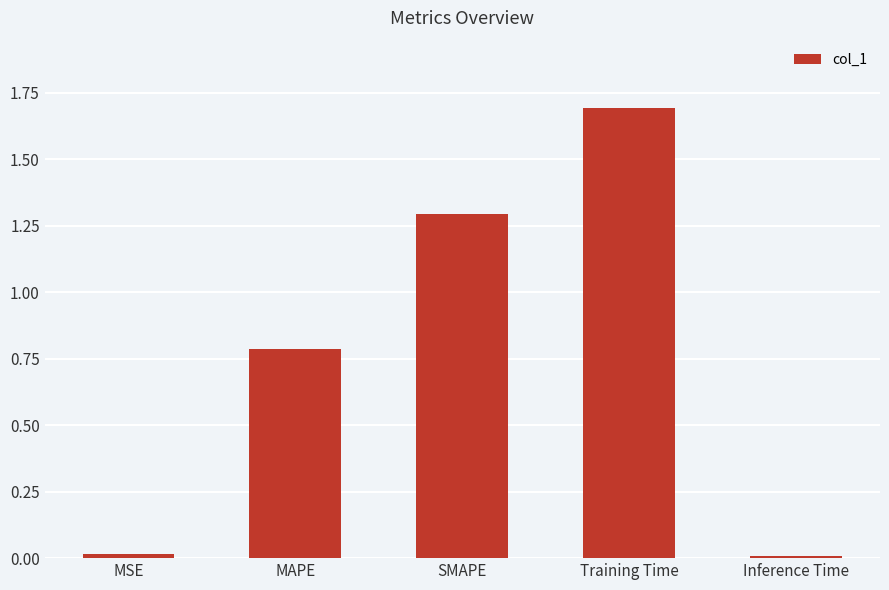

Which category has the highest value across all series?

Training Time